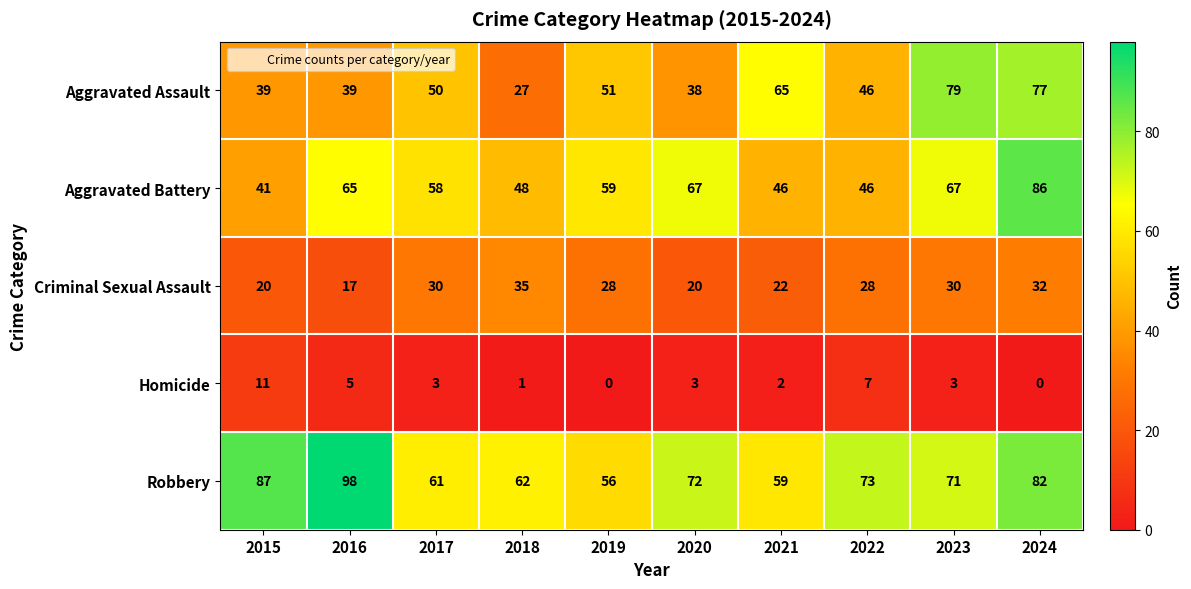

Rank the series at 2016 from highest to lowest value.

Robbery, Aggravated Battery, Aggravated Assault, Criminal Sexual Assault, Homicide